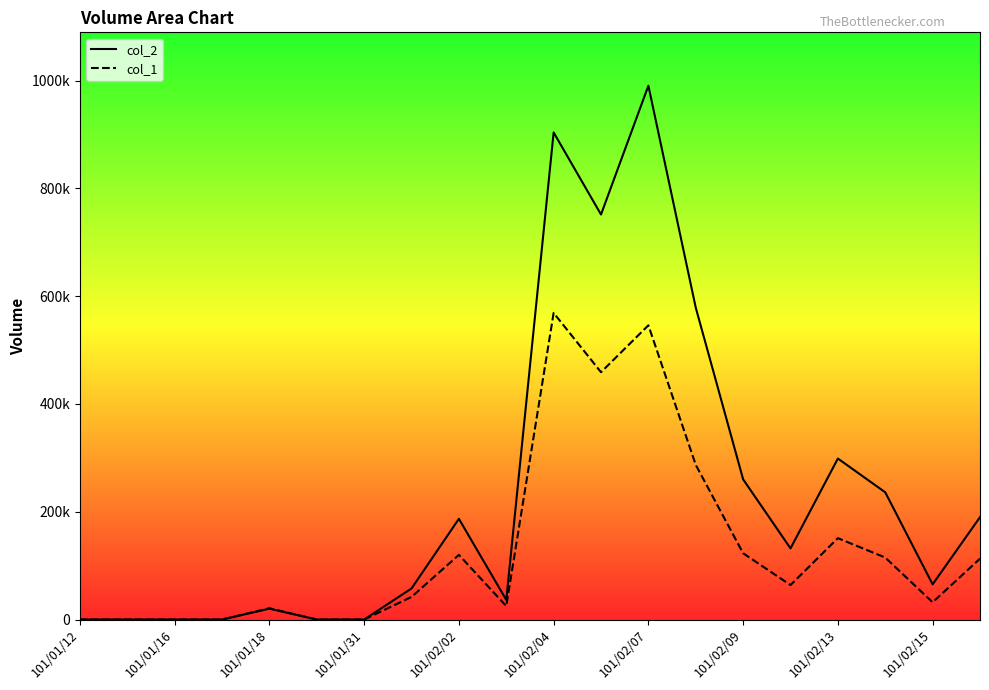

What is the difference between the highest and lowest values at 15?

68020